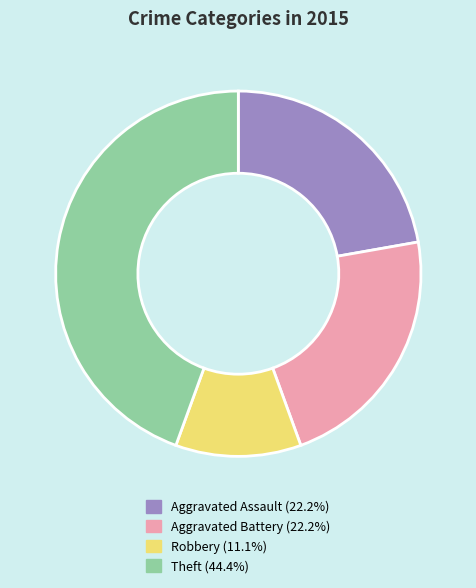

True or false: Aggravated Assault accounts for 22% of the total.

True